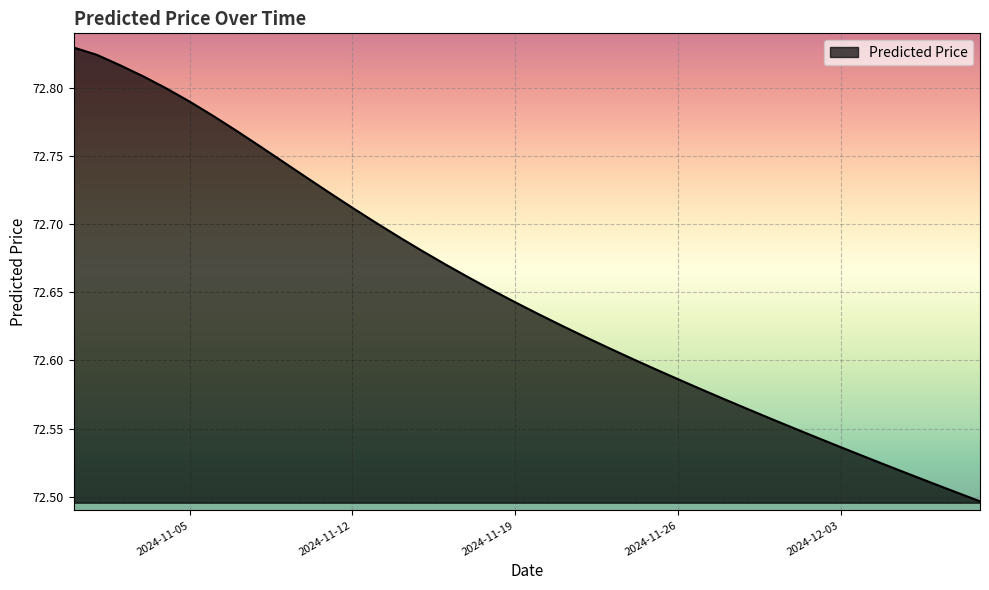

True or false: the data has more than 1 interior local peaks.

False